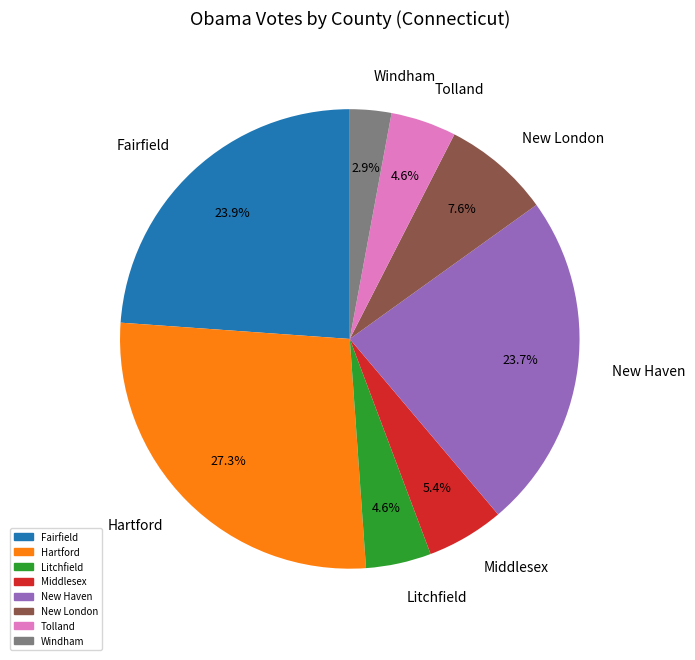

Is there a majority slice in this chart?

No